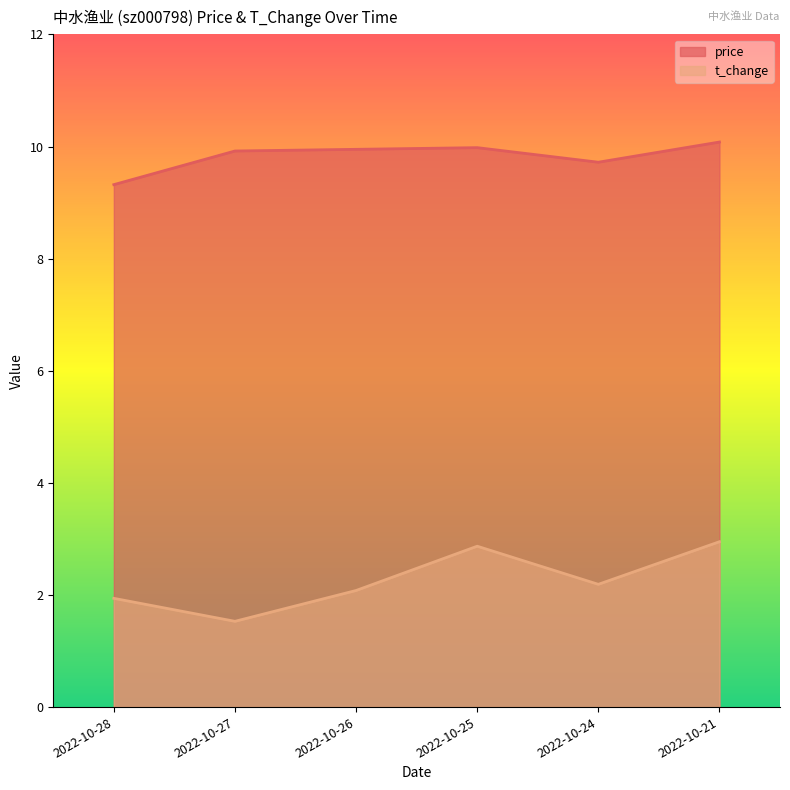

List the labels in order of t_change value, largest first.

2022-10-21, 2022-10-25, 2022-10-24, 2022-10-26, 2022-10-28, 2022-10-27